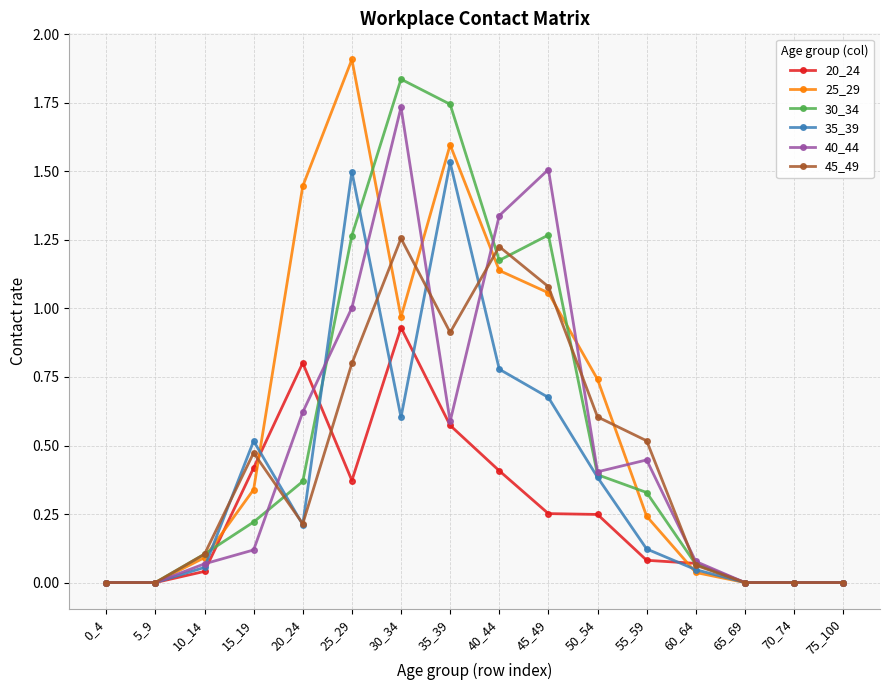

The 30_34 series shows 2.7 at 30_34. True or false?

False